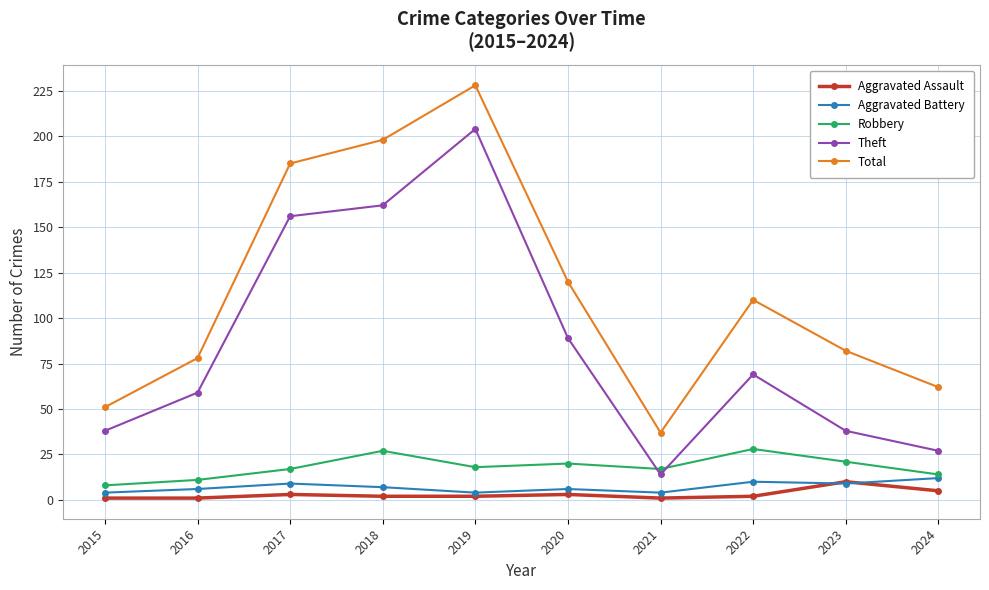

At 2018, list the series in order from smallest to largest.

Aggravated Assault, Aggravated Battery, Robbery, Theft, Total